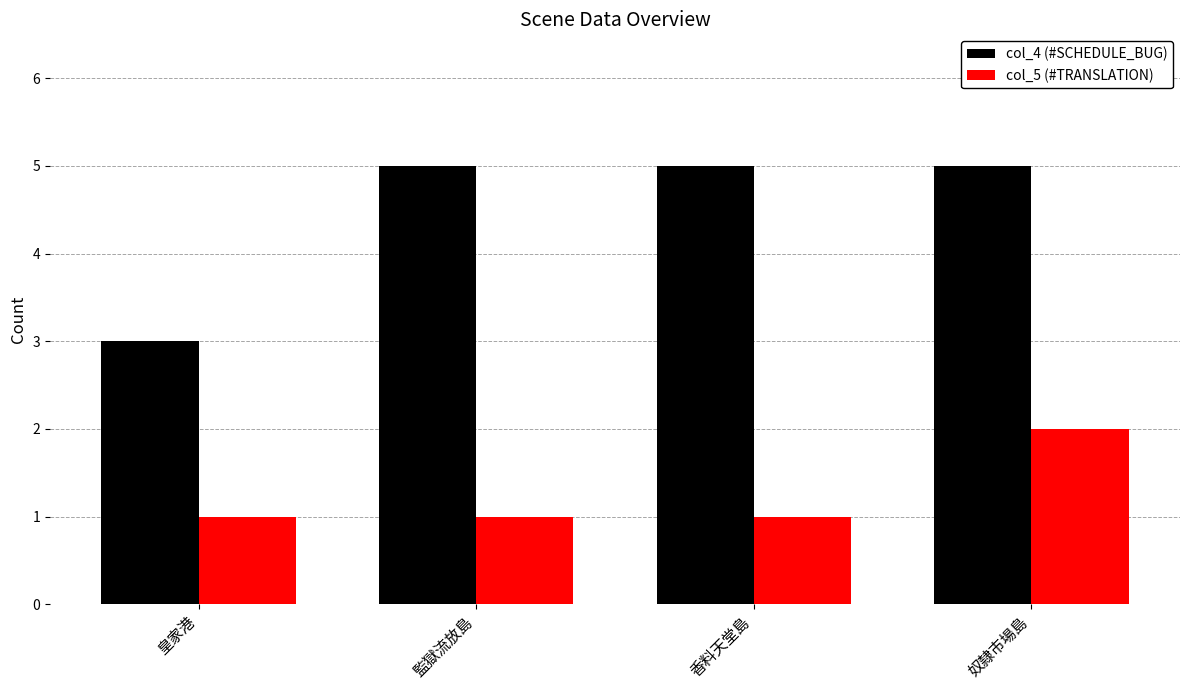

What is the difference between the maximum and second lowest values in the col_5 (#TRANSLATION) series?

1